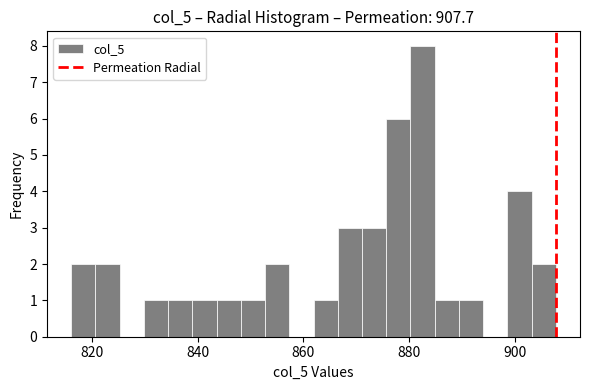

Read against the x-axis, roughly where is the centre of the tallest bar?

882